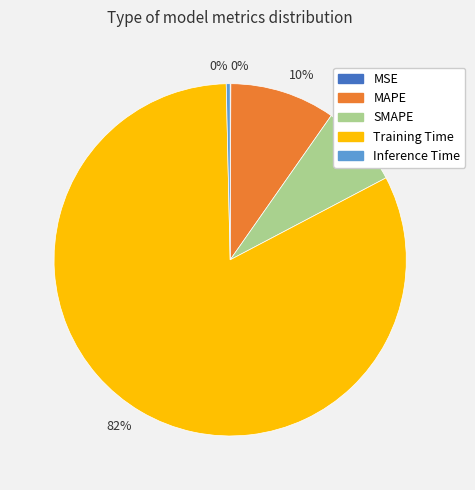

To the nearest percent, what is the difference between the largest and smallest slice percentages?

82%